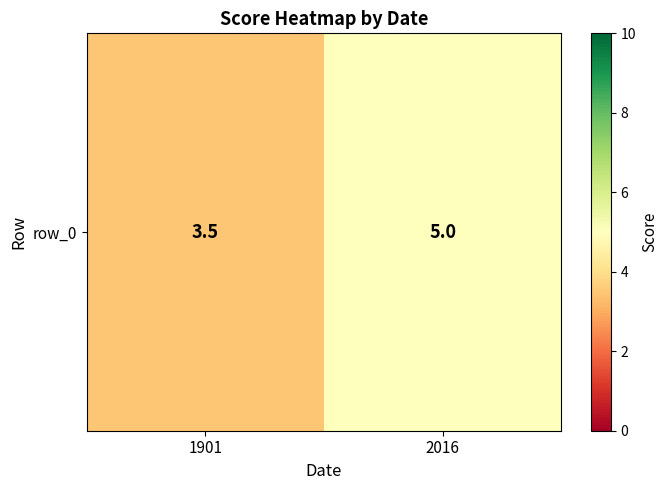

Which category has the lowest value across all series?

1901